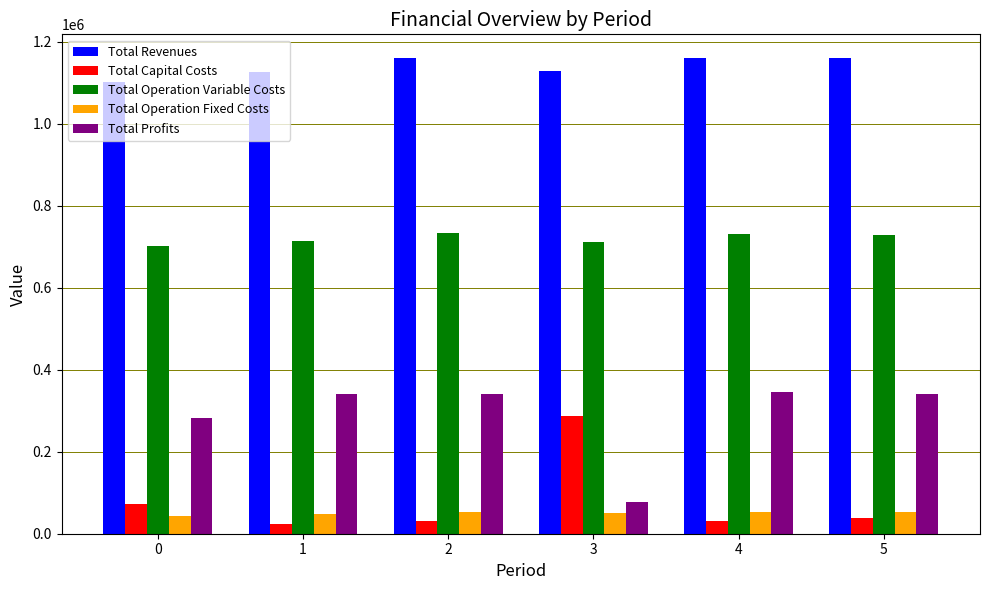

What is the sum of the Total Operation Variable Costs values at 0 and 4?

1431965.8